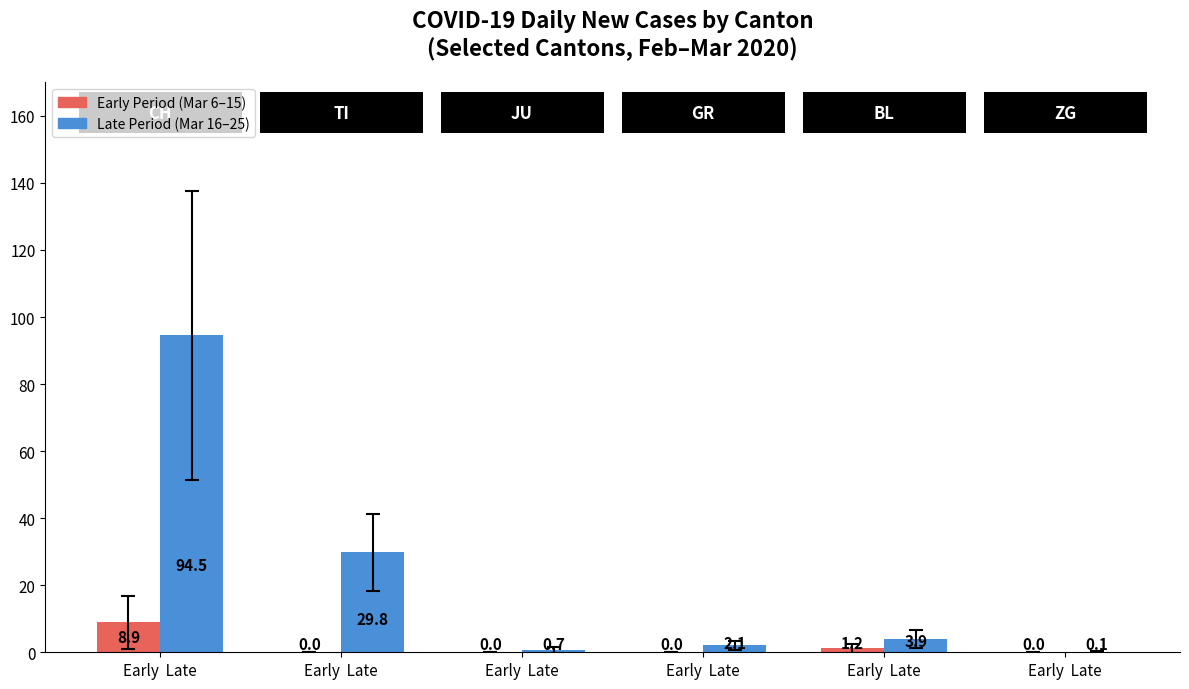

How many groups of bars are there?

6